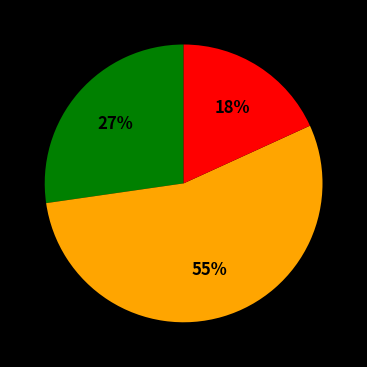

Is there any slice that represents more than half of the pie?

Yes